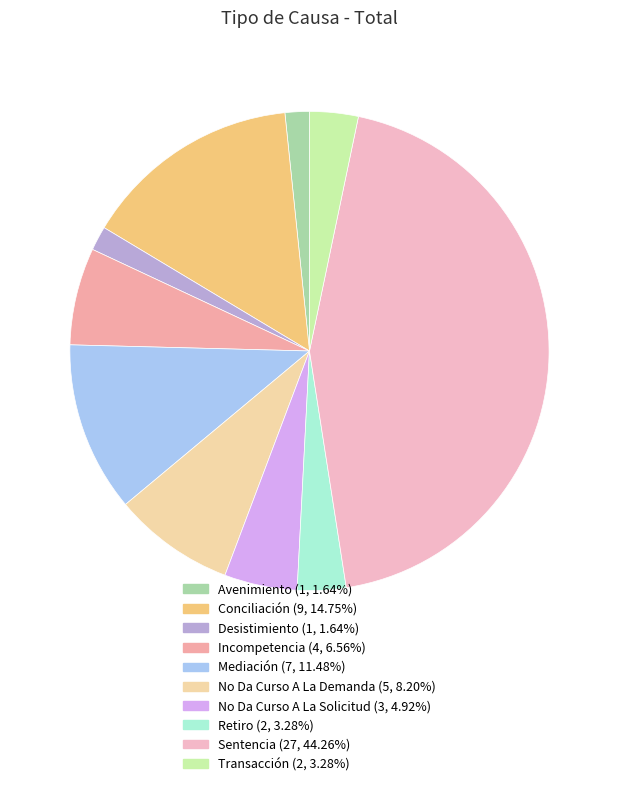

Which has a higher value, No Da Curso A La Solicitud or Mediación?

Mediación